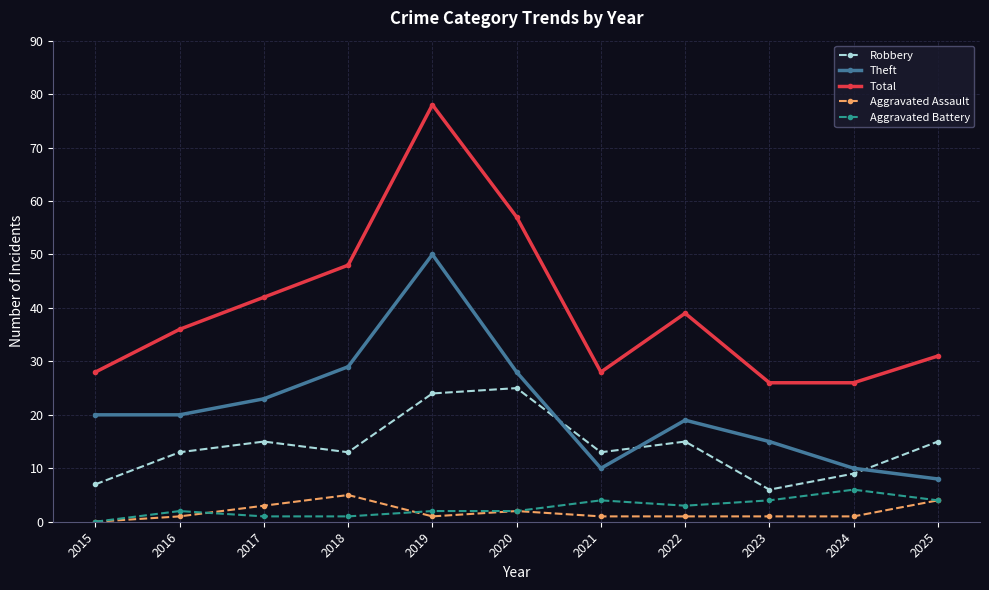

At which category does the chart reach its minimum across all series?

2015